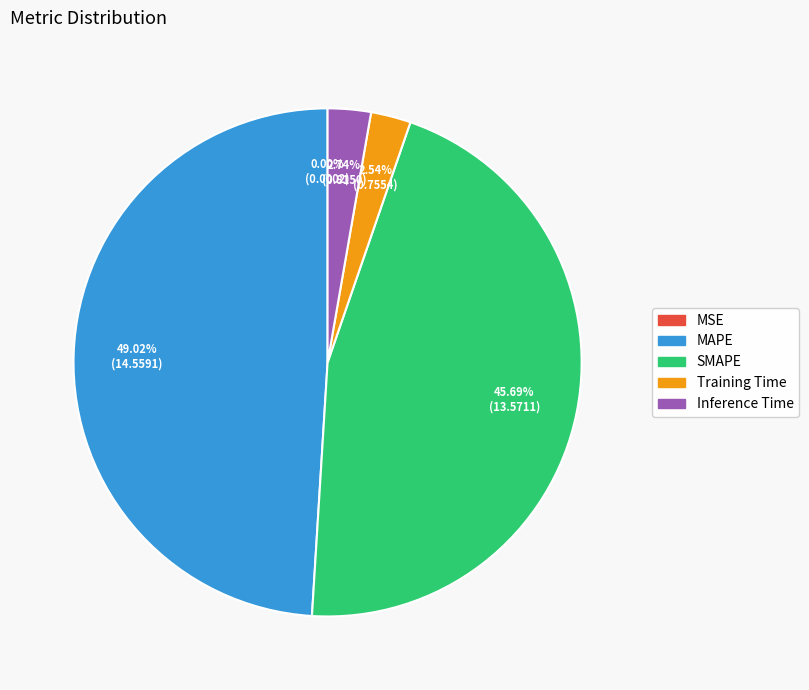

The MAPE slice represents 63% of the pie. True or false?

False